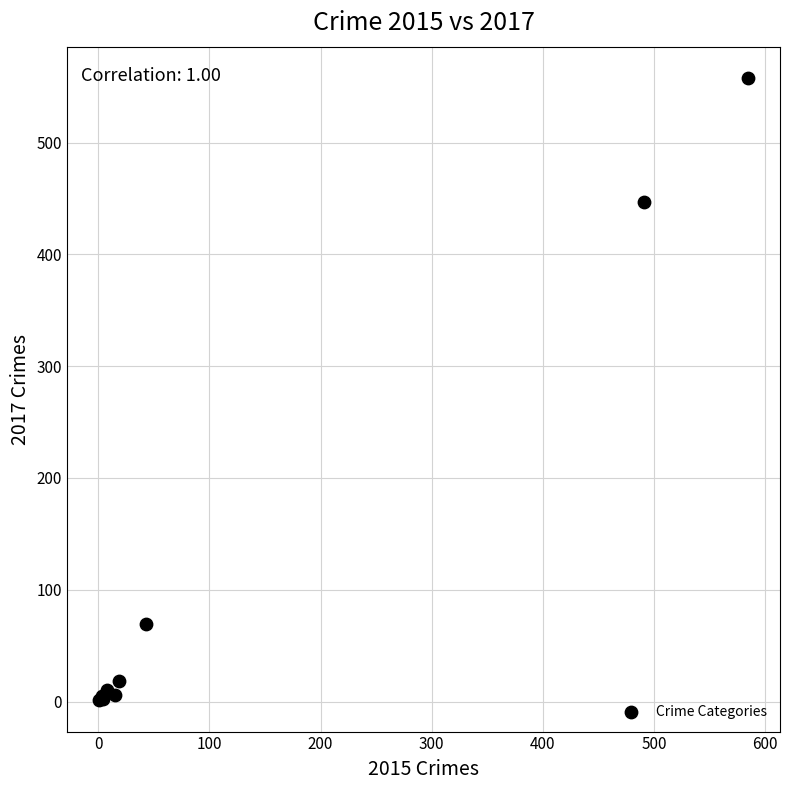

What Y value in the scatter plot is closest to 279?

447